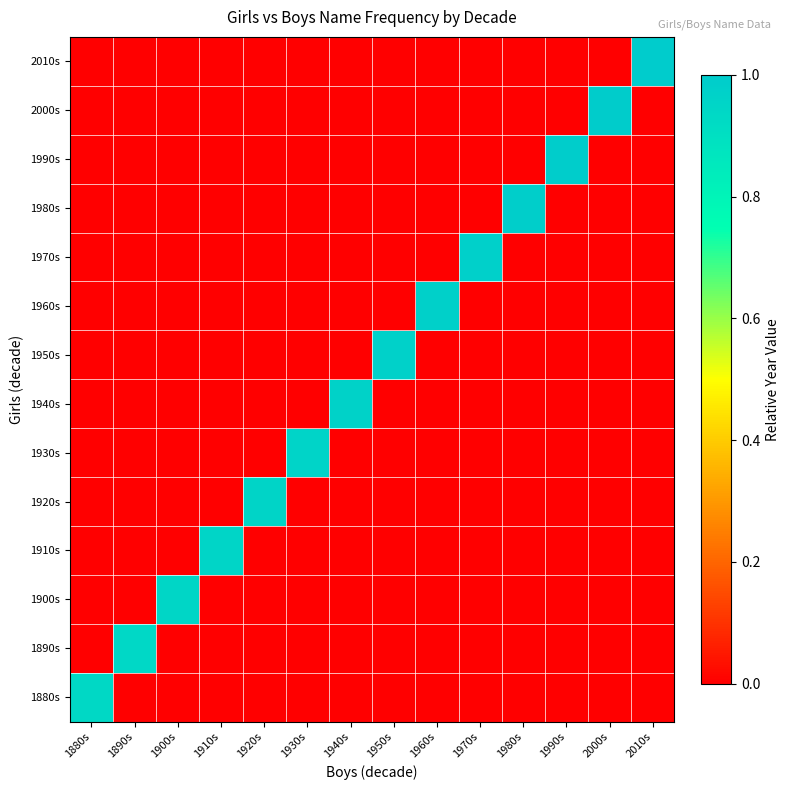

Between 1990s and 2010s, which series saw the biggest shift?

2010s